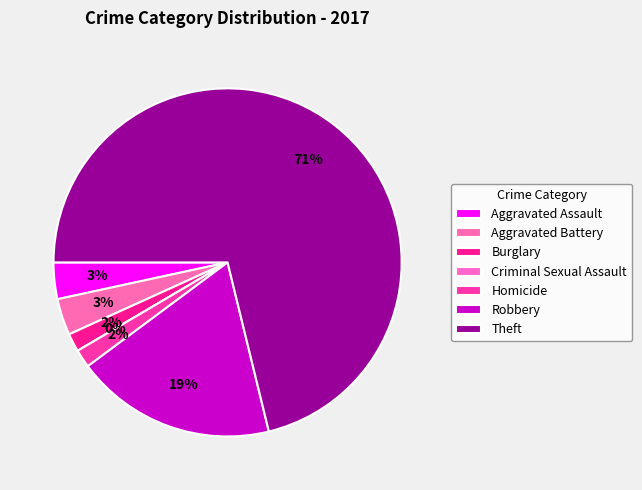

What percentage is the Robbery slice, to the nearest percent?

19%